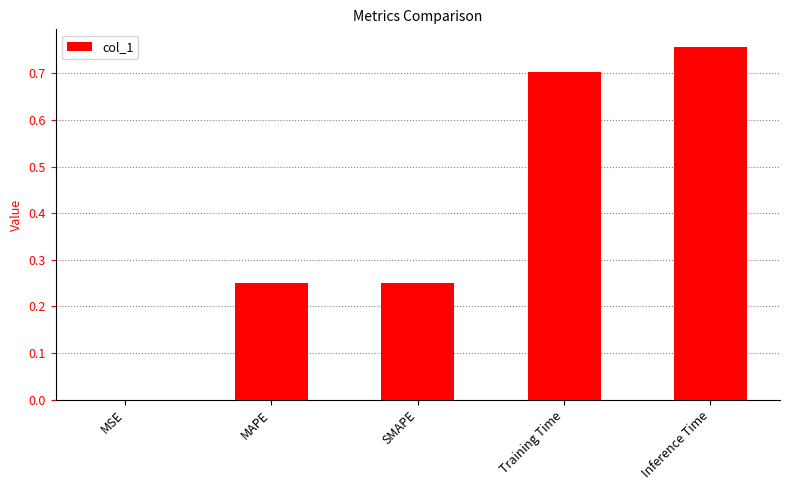

What is the sum of all values?

2.0